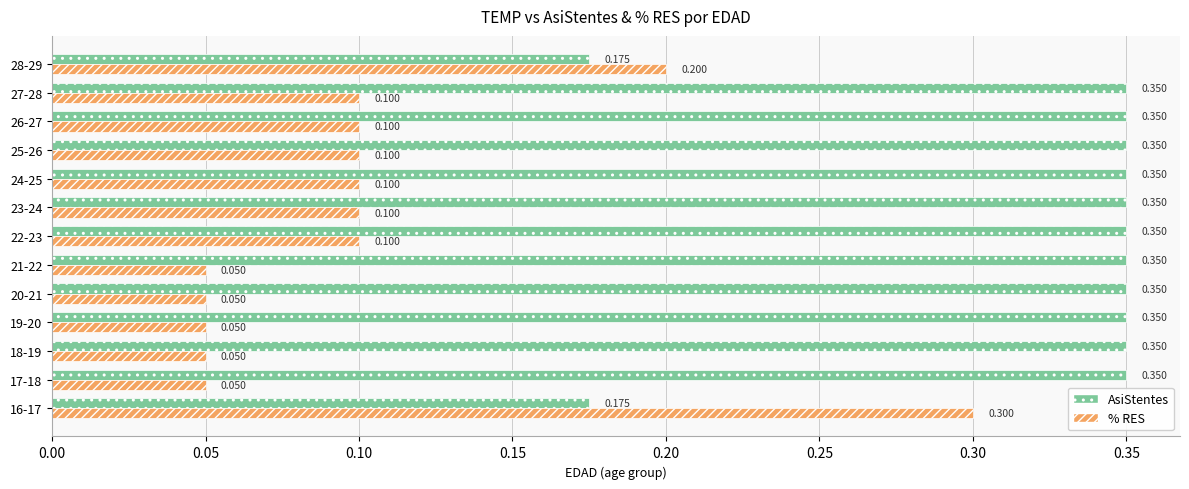

Which series has the largest total across all categories?

AsiStentes